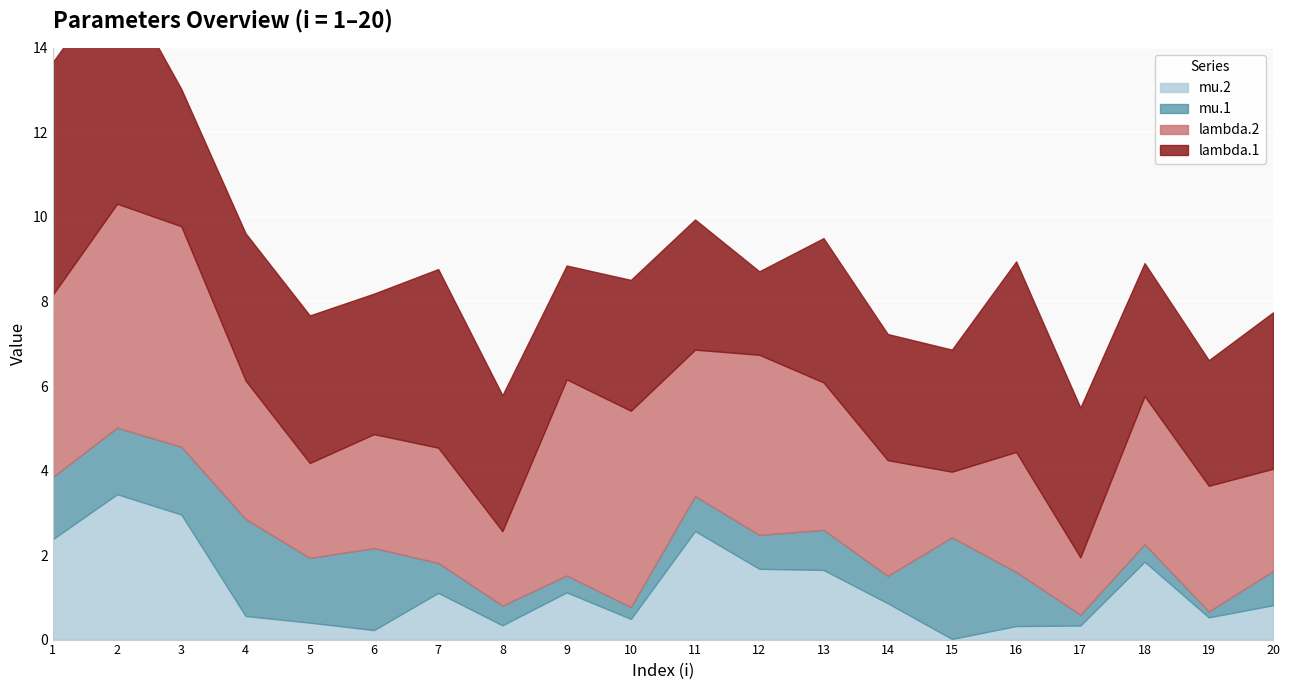

Reading left to right, extract all data points from this chart.

lambda.1: 5.5	5.4	3.2	3.5	3.5	3.3	4.2	3.2	2.7	3.1	3.1	2.0	3.4	3.0	2.9	4.5	3.5	3.1	3.0	3.7
mu.1: 1.5	1.6	1.6	2.3	1.5	1.9	0.7	0.5	0.4	0.3	0.8	0.8	0.9	0.6	2.4	1.3	0.3	0.4	0.1	0.8
lambda.2: 4.3	5.3	5.2	3.3	2.2	2.7	2.7	1.8	4.6	4.6	3.5	4.3	3.5	2.7	1.6	2.8	1.4	3.5	3.0	2.4
mu.2: 2.4	3.4	3.0	0.6	0.4	0.2	1.1	0.3	1.1	0.5	2.6	1.7	1.6	0.9	0.0	0.3	0.3	1.8	0.5	0.8